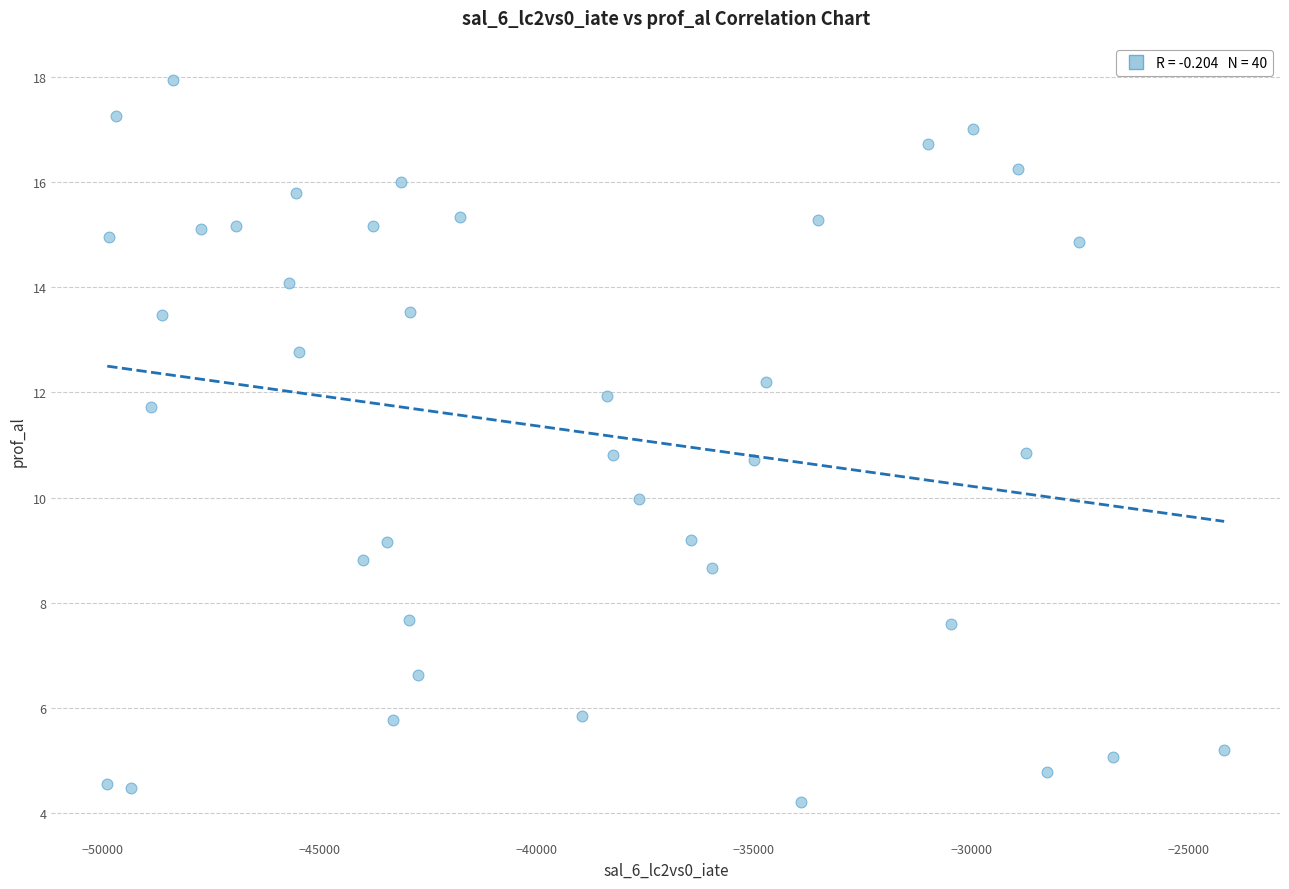

What is the range of Y values (max minus min)?

13.7